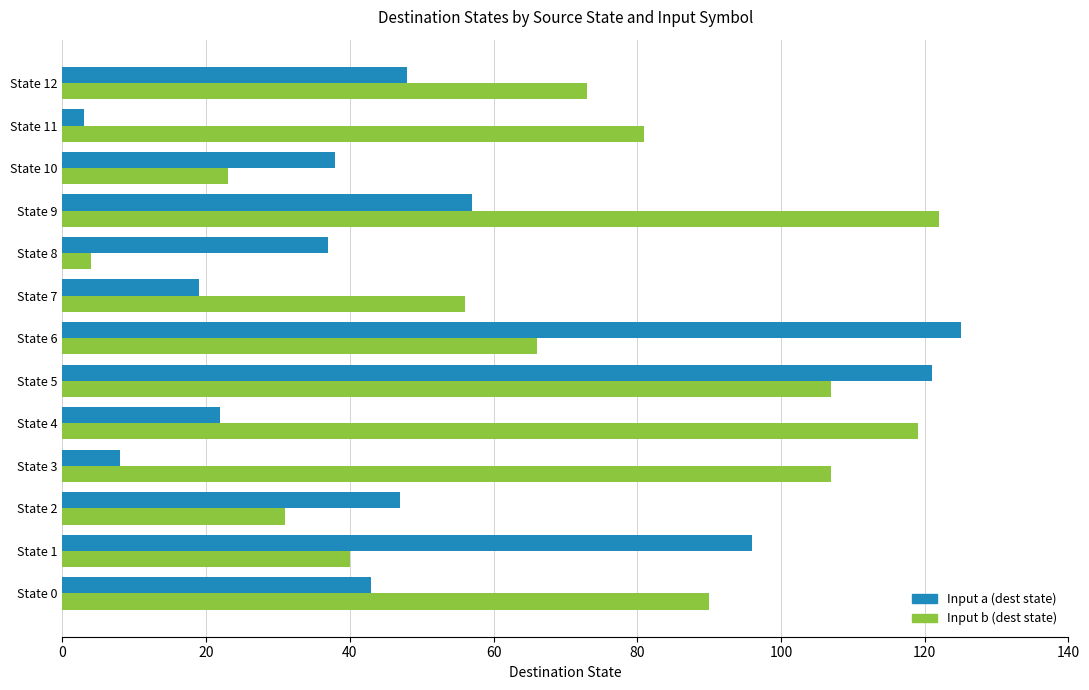

What is the minimum value shown in the chart?

3